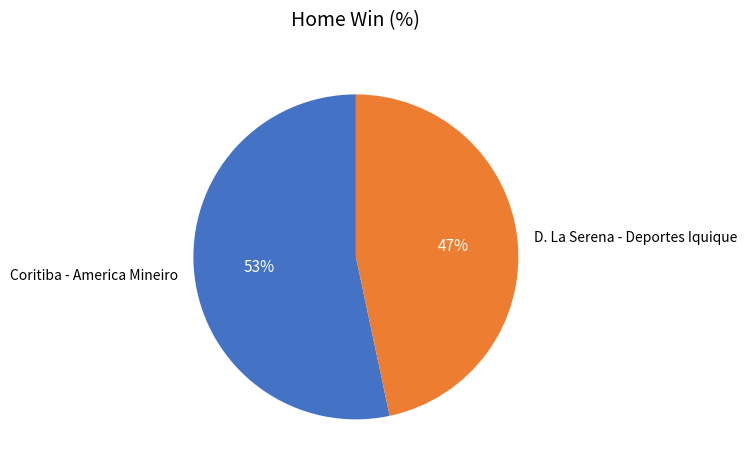

To the nearest percent, what is the average slice percentage?

50%